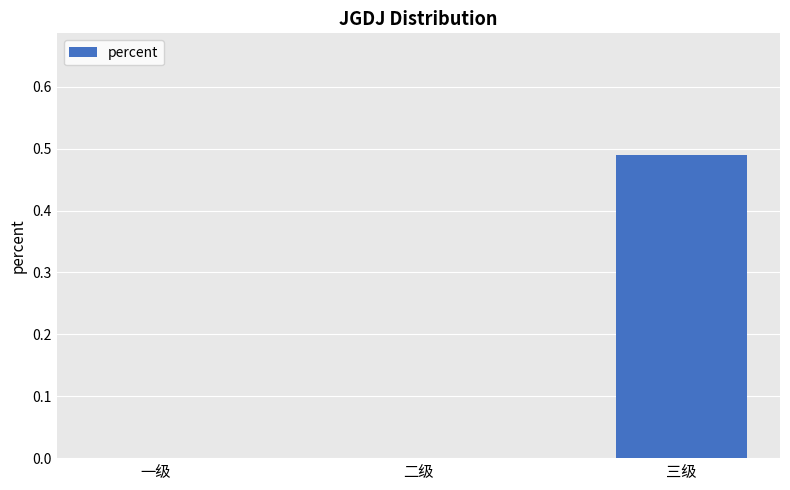

What is the change in value from 一级 to 三级?

+0.5